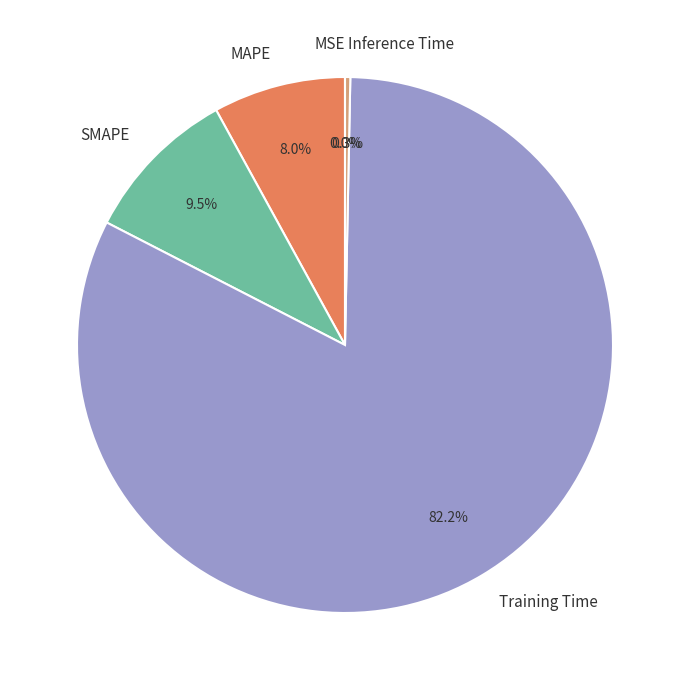

To the nearest percent, what is the average slice percentage?

20%